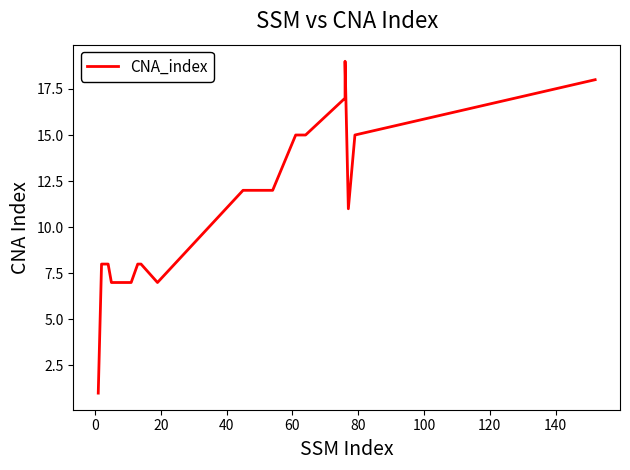

What is the average value?

11